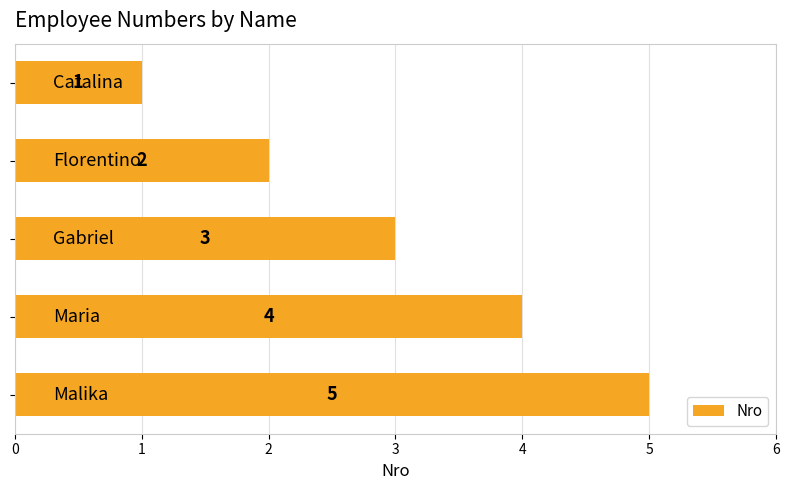

Count the values in the range 2 to 4.

3